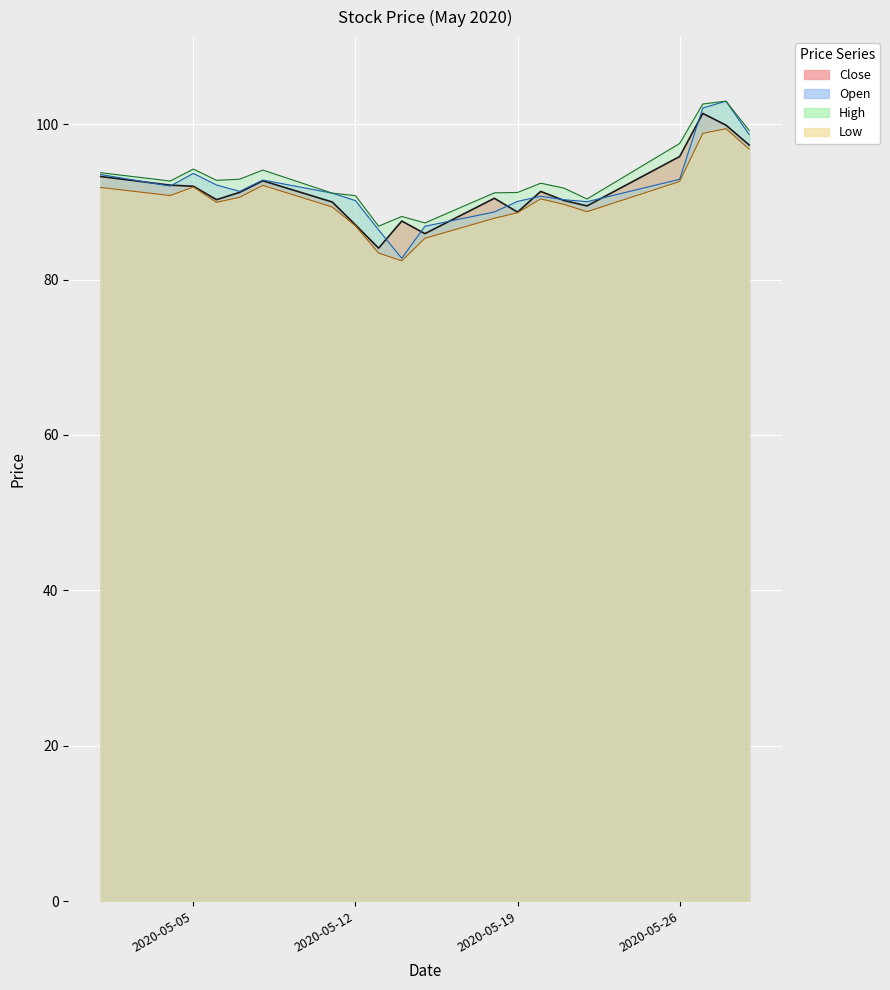

Is it true that Open equals 91.3 at 2020-05-07?

True